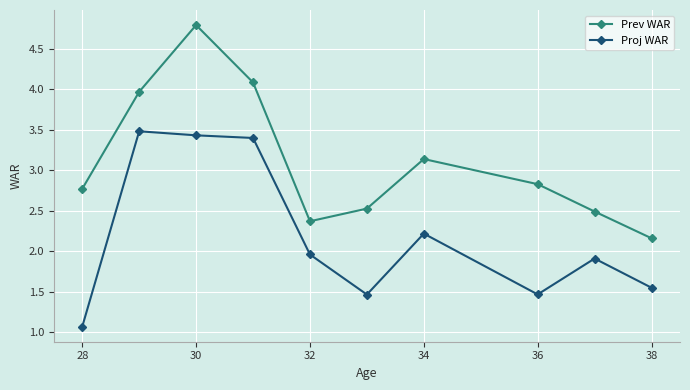

True or false: Proj WAR has more than 1 interior local peaks.

True